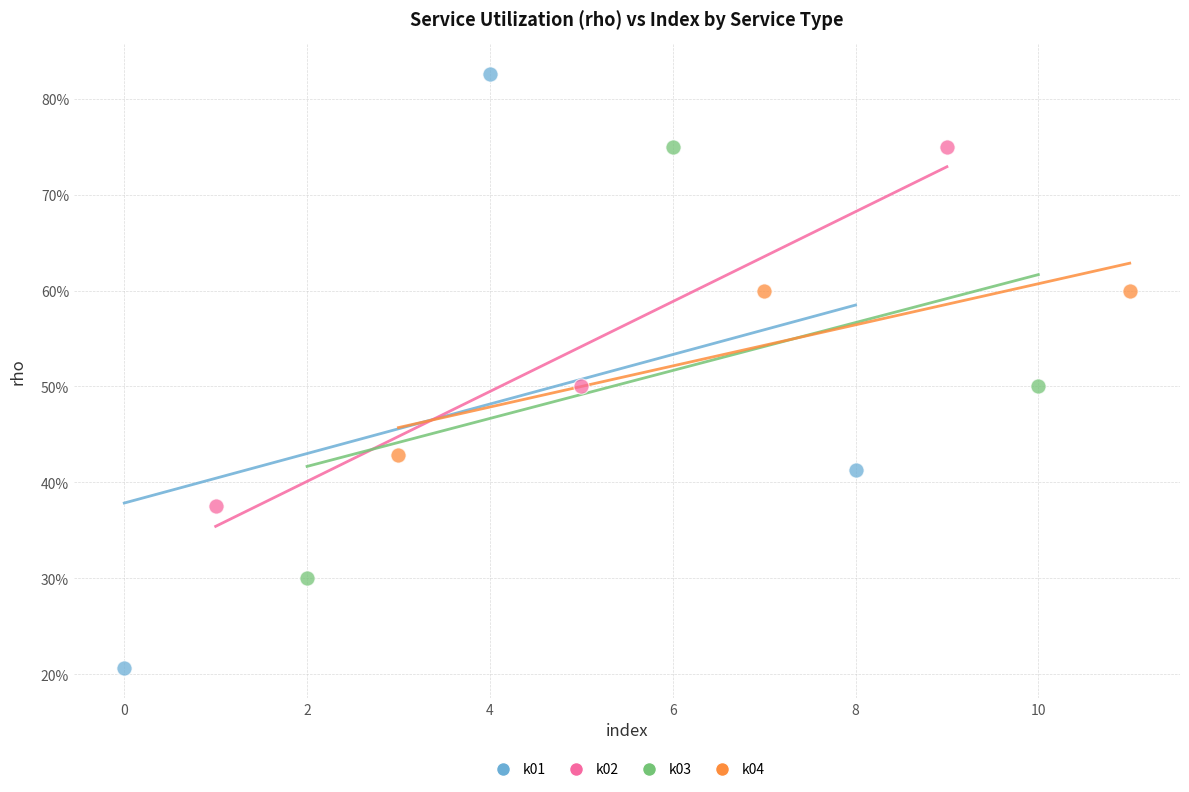

What are all the series names shown in the legend?

k01, k02, k03, k04